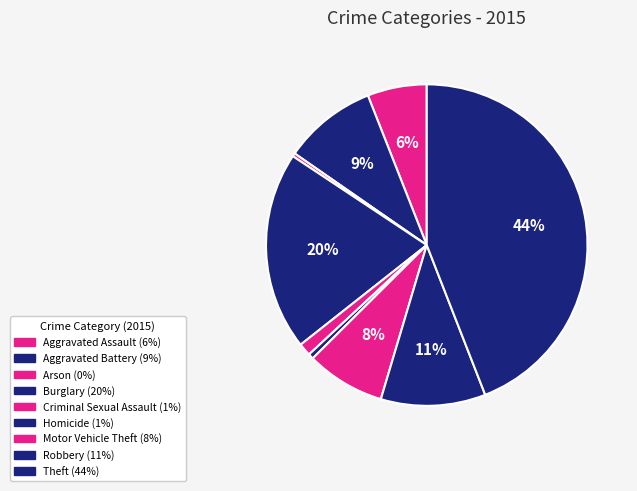

The Aggravated Assault slice represents 6% of the pie. True or false?

True